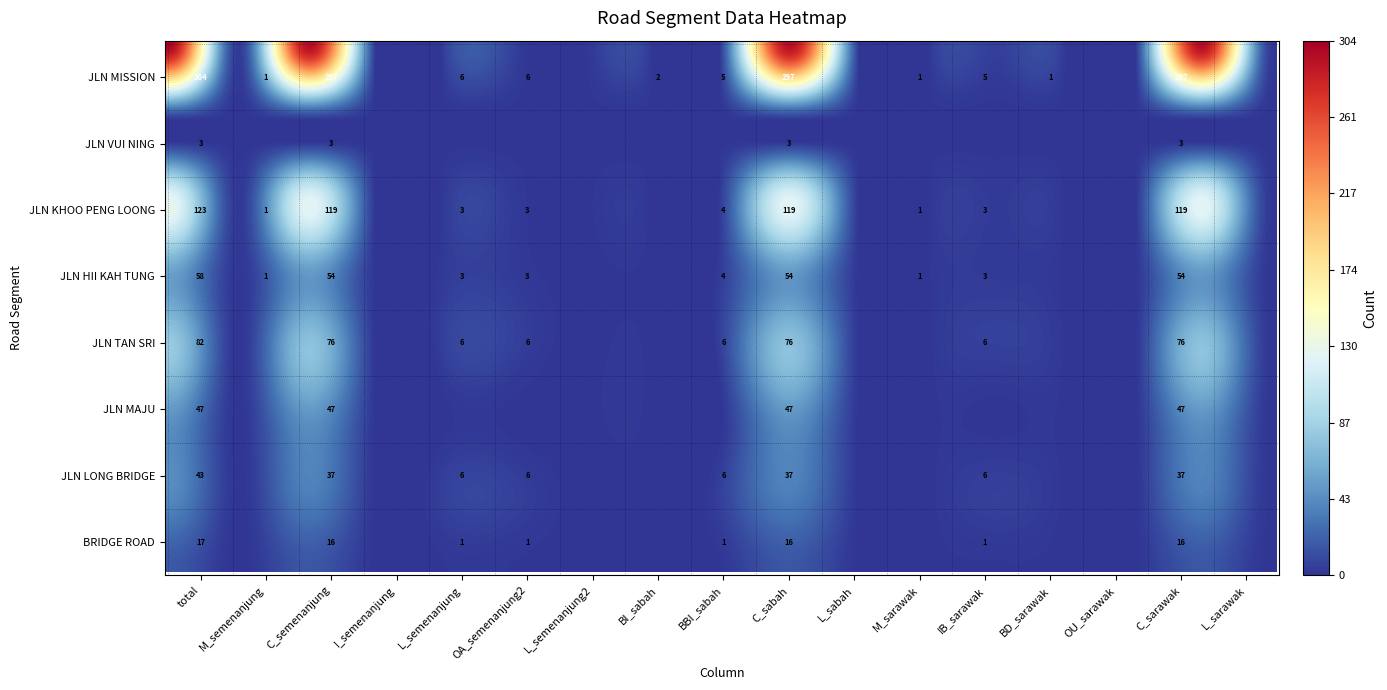

Reading left to right, transcribe all the data shown in this chart.

JLN MISSION: 304	1	297	0	6	6	0	2	5	297	0	1	5	1	0	297	0
JLN VUI NING: 3	0	3	0	0	0	0	0	0	3	0	0	0	0	0	3	0
JLN KHOO PENG LOONG: 123	1	119	0	3	3	0	0	4	119	0	1	3	0	0	119	0
JLN HII KAH TUNG: 58	1	54	0	3	3	0	0	4	54	0	1	3	0	0	54	0
JLN TAN SRI: 82	0	76	0	6	6	0	0	6	76	0	0	6	0	0	76	0
JLN MAJU: 47	0	47	0	0	0	0	0	0	47	0	0	0	0	0	47	0
JLN LONG BRIDGE: 43	0	37	0	6	6	0	0	6	37	0	0	6	0	0	37	0
BRIDGE ROAD: 17	0	16	0	1	1	0	0	1	16	0	0	1	0	0	16	0